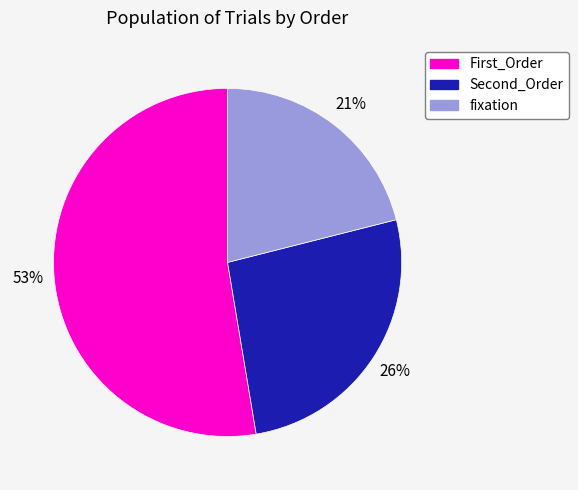

Which category has the biggest portion of the pie?

First_Order